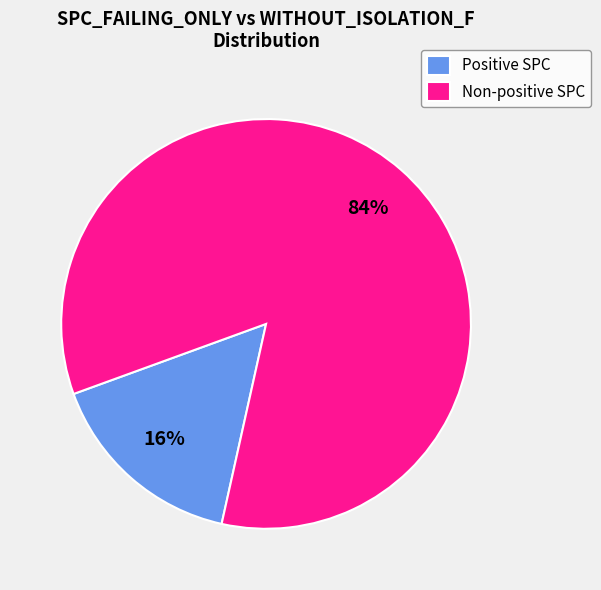

Is the sum of Non-positive SPC and Positive SPC greater than half?

Yes